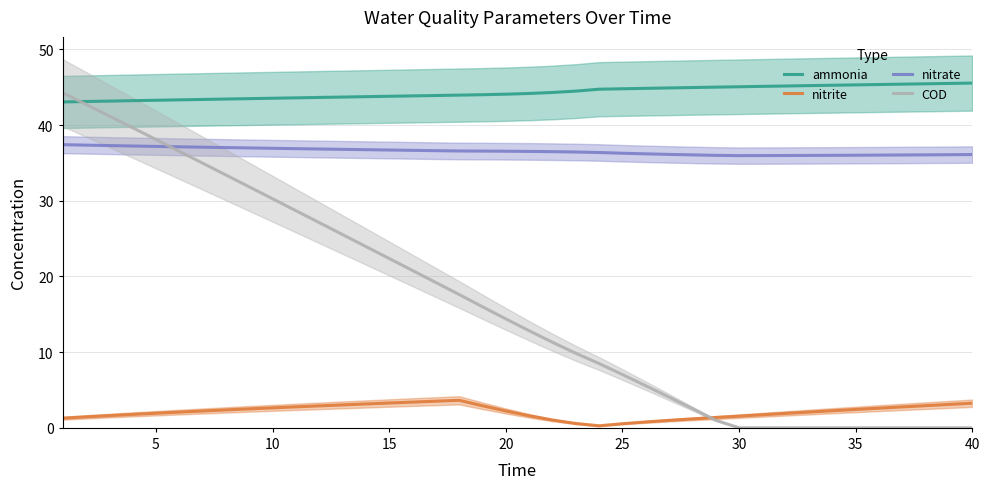

What is the highest value of the nitrite series?

3.6